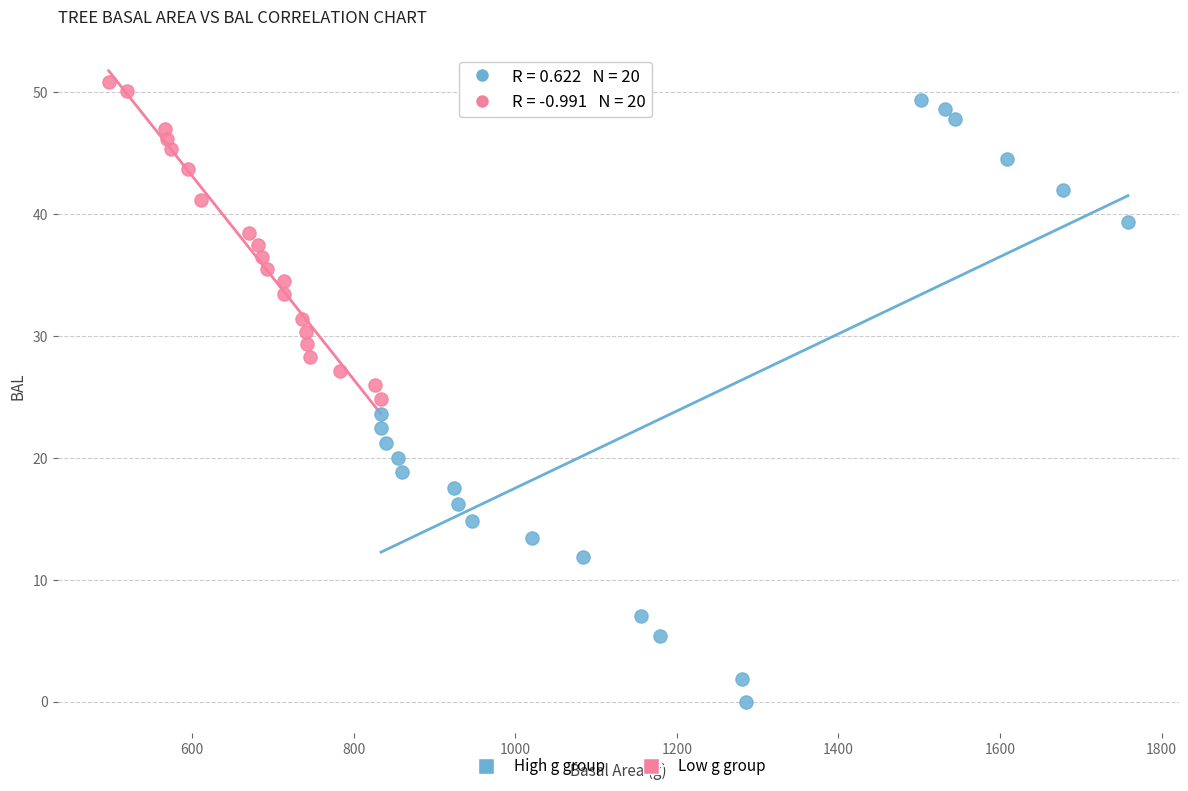

Which series reaches the minimum Y coordinate?

High g group